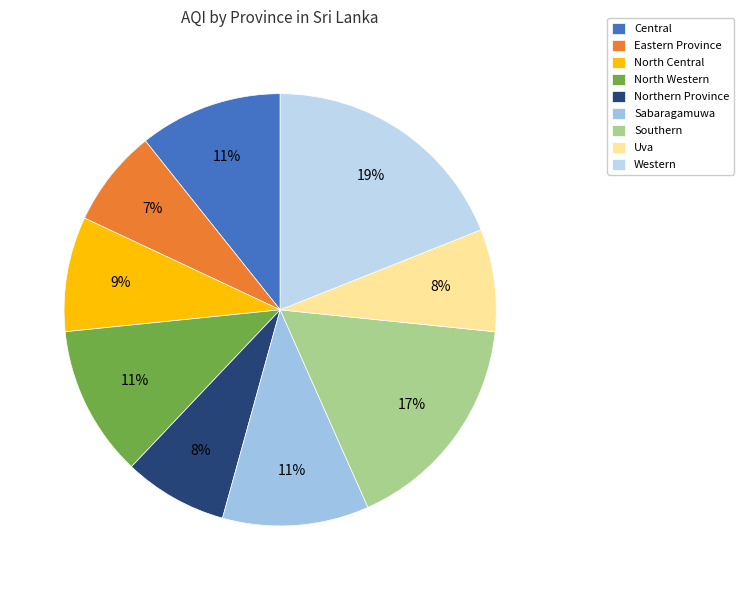

To the nearest percent, what is the combined percentage of Western and North Western?

30%